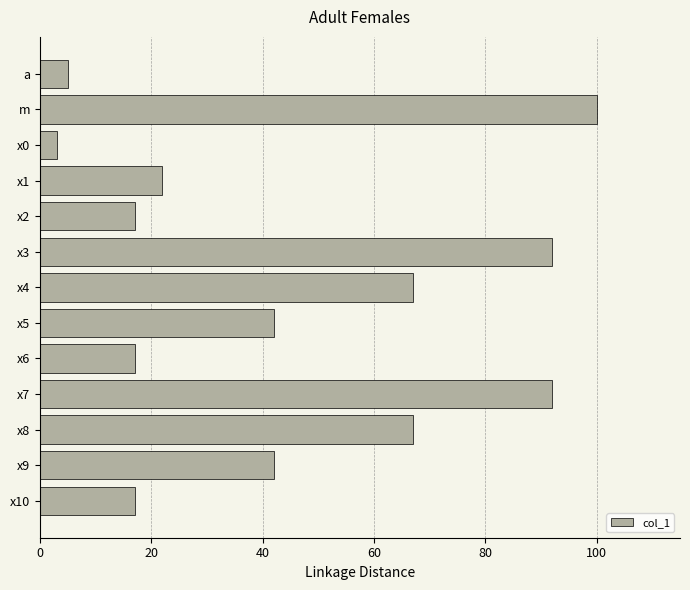

What is the average value?

45